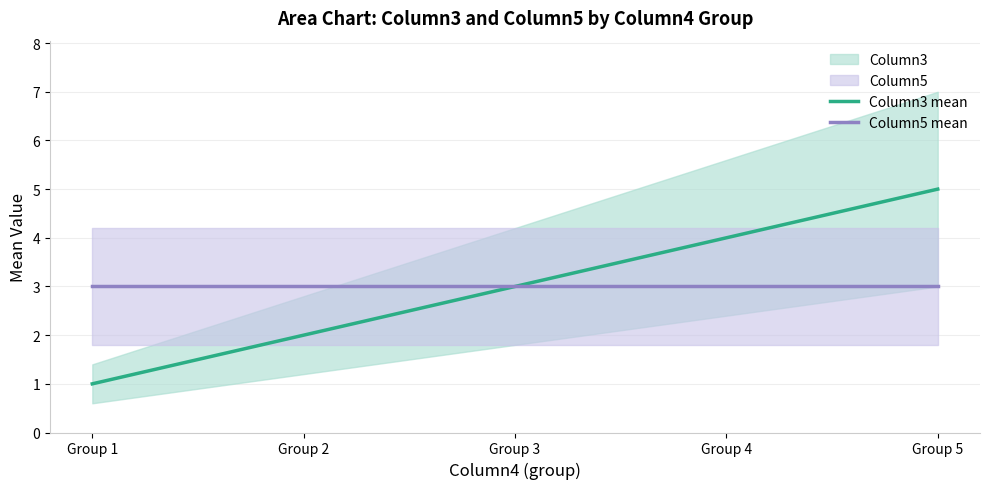

Which series changed the most between Group 1 and Group 4?

Column3 mean